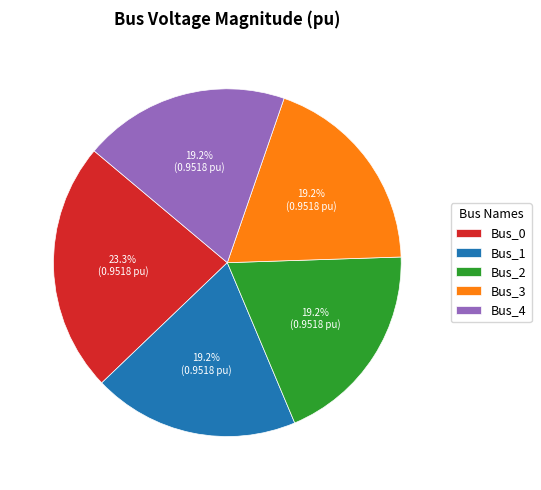

Is there a majority slice in this chart?

No